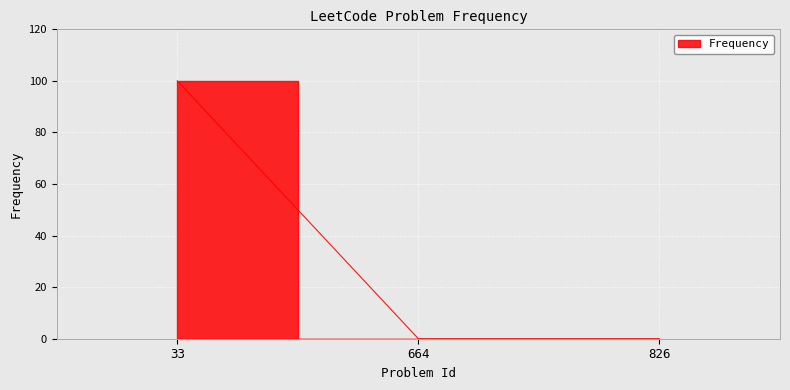

The value at 826 is 0. True or false?

True